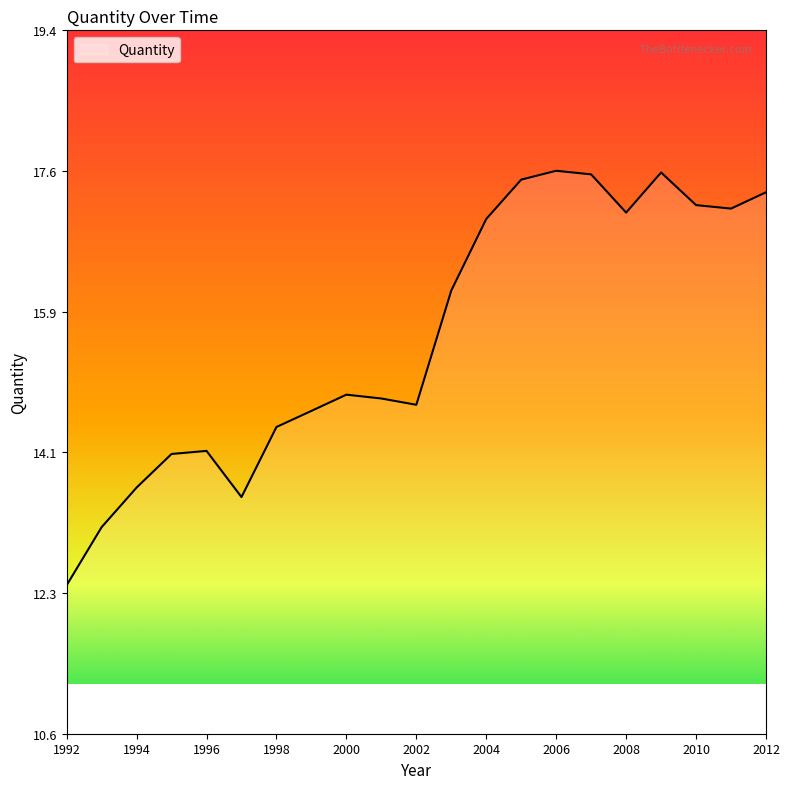

True or false: there are more than 1 points higher than both neighbors.

True